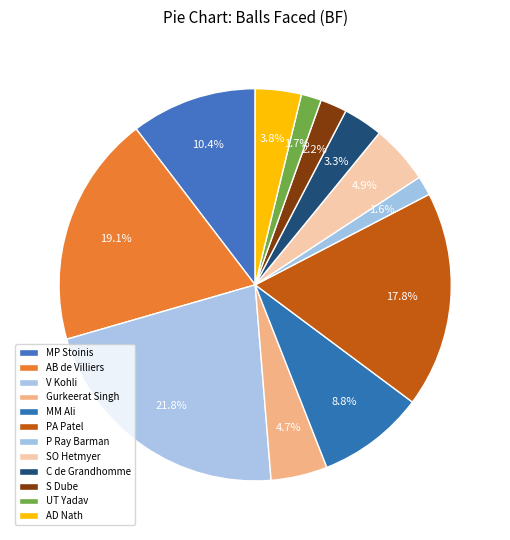

Which slice is the smallest?

P Ray Barman